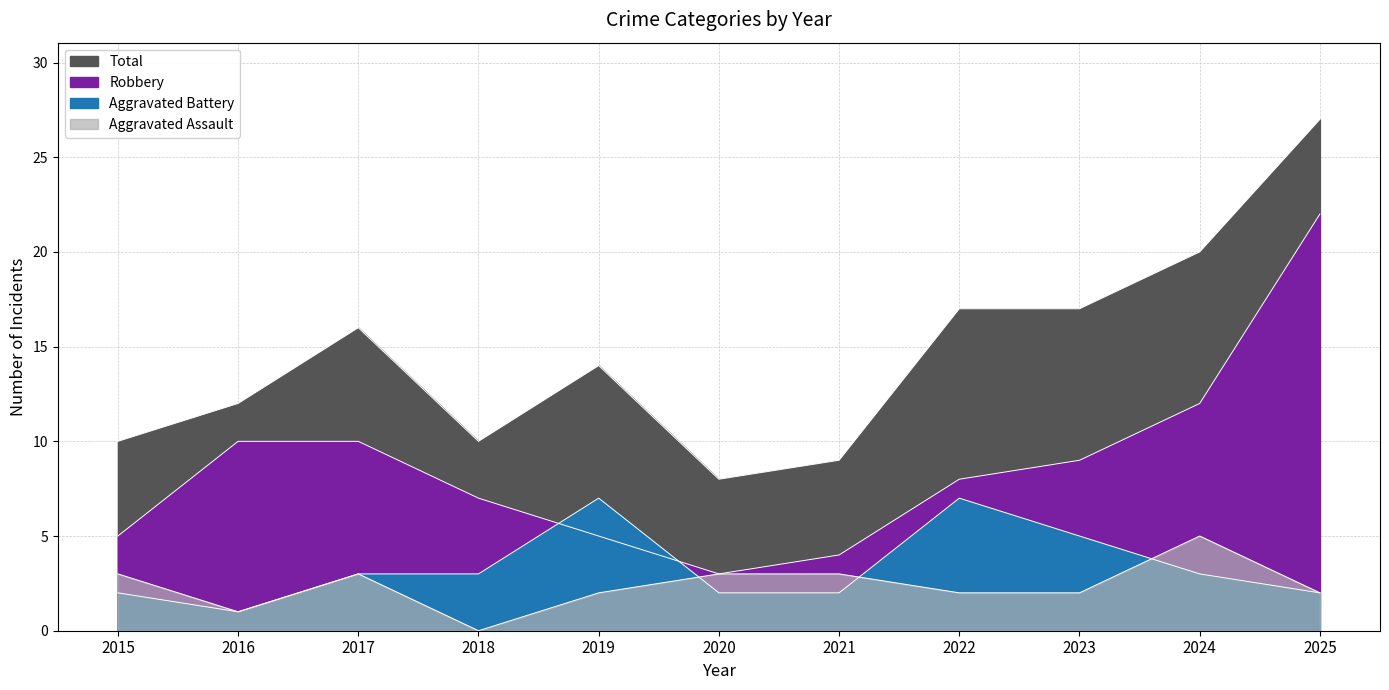

The value of Total at 2025 is 27. True or false?

True